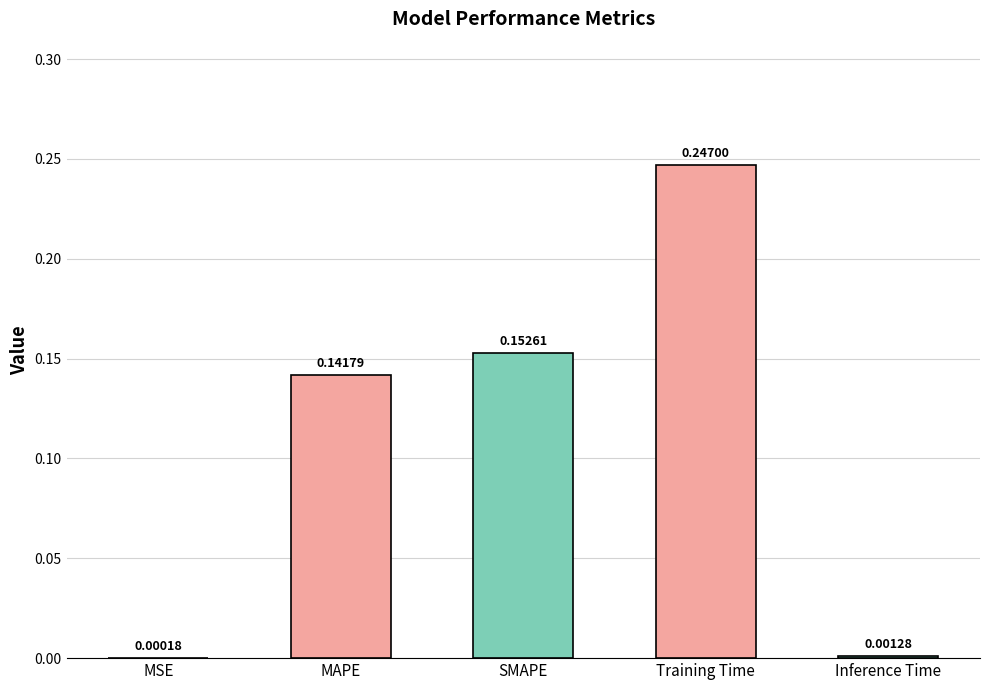

The value at Training Time is 0.1. True or false?

False